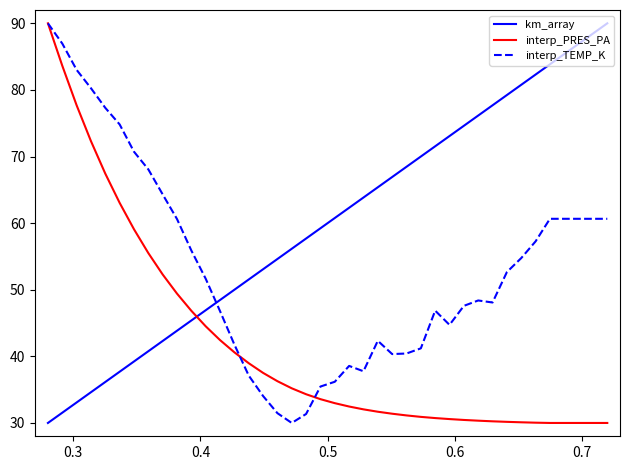

Which series ends up on top after the final intersection of interp_TEMP_K and km_array?

km_array